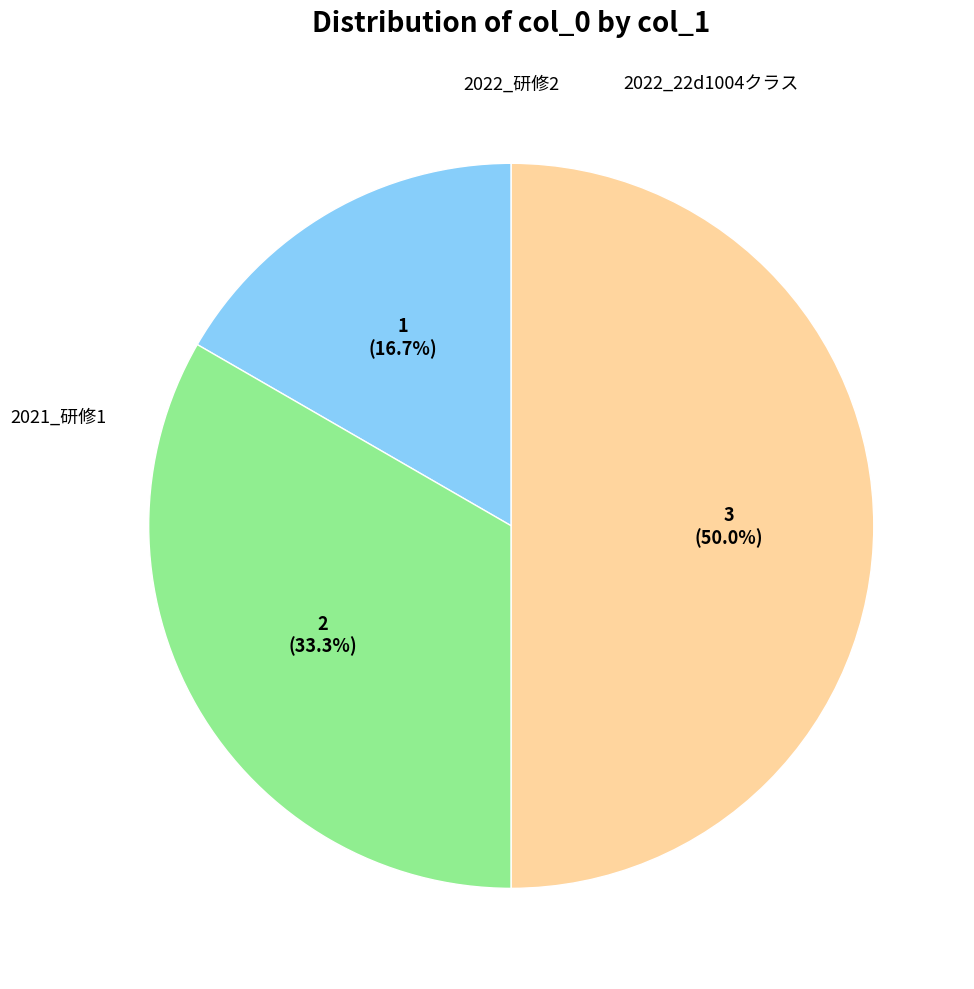

Which slice is the smallest?

2021_研修1